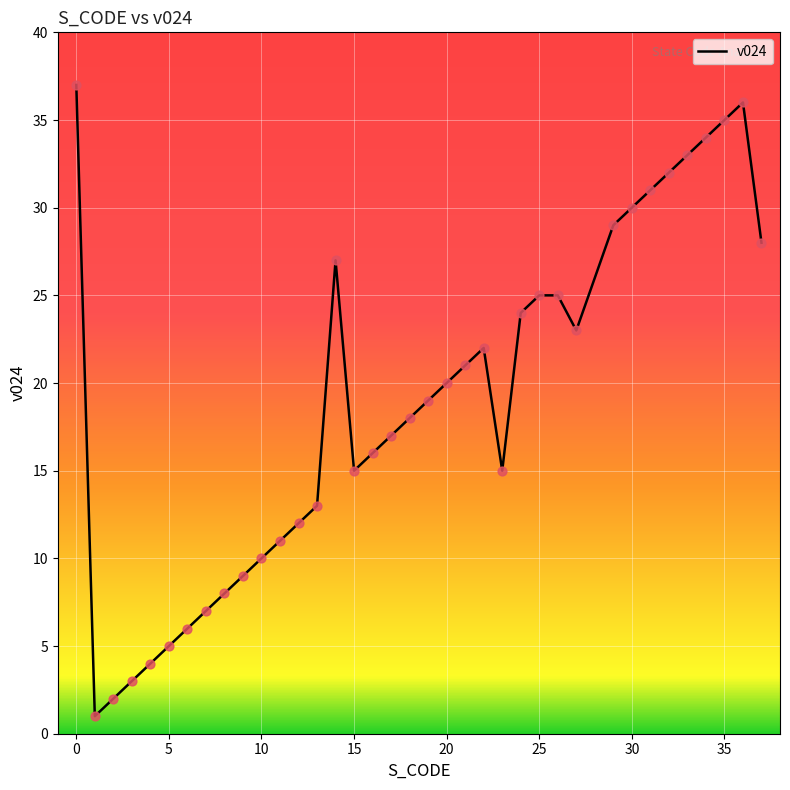

What is the difference between the maximum and minimum values?

36